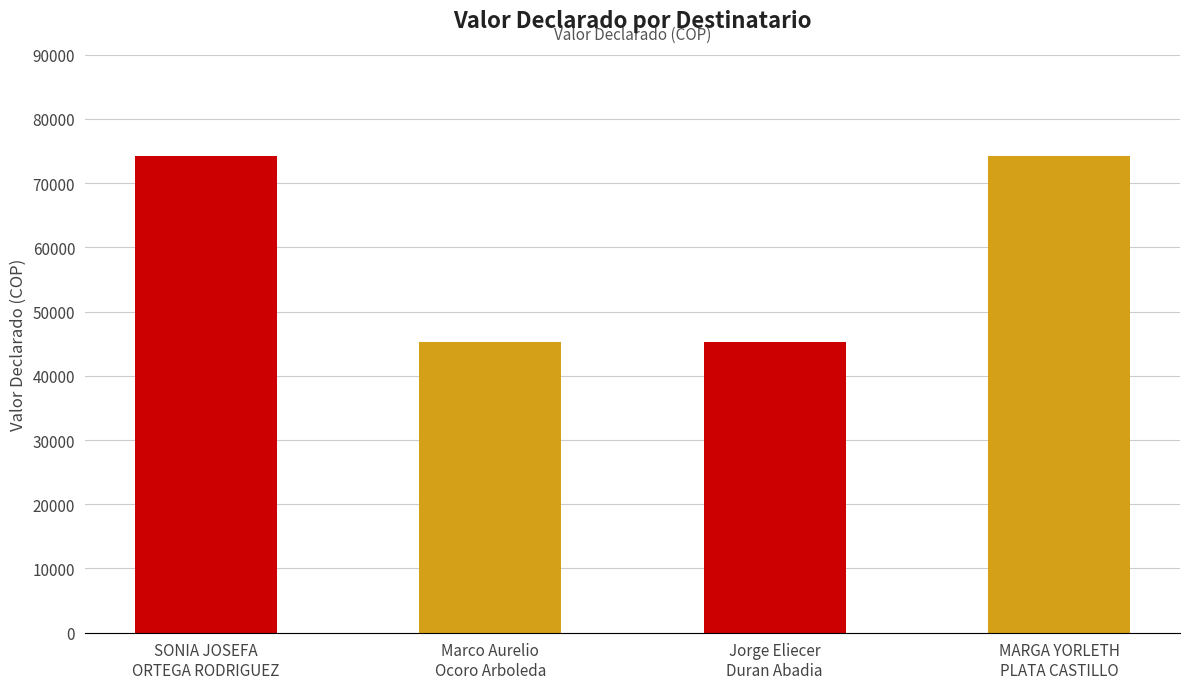

True or false: the data shows 67931 at Marco Aurelio
Ocoro Arboleda.

False